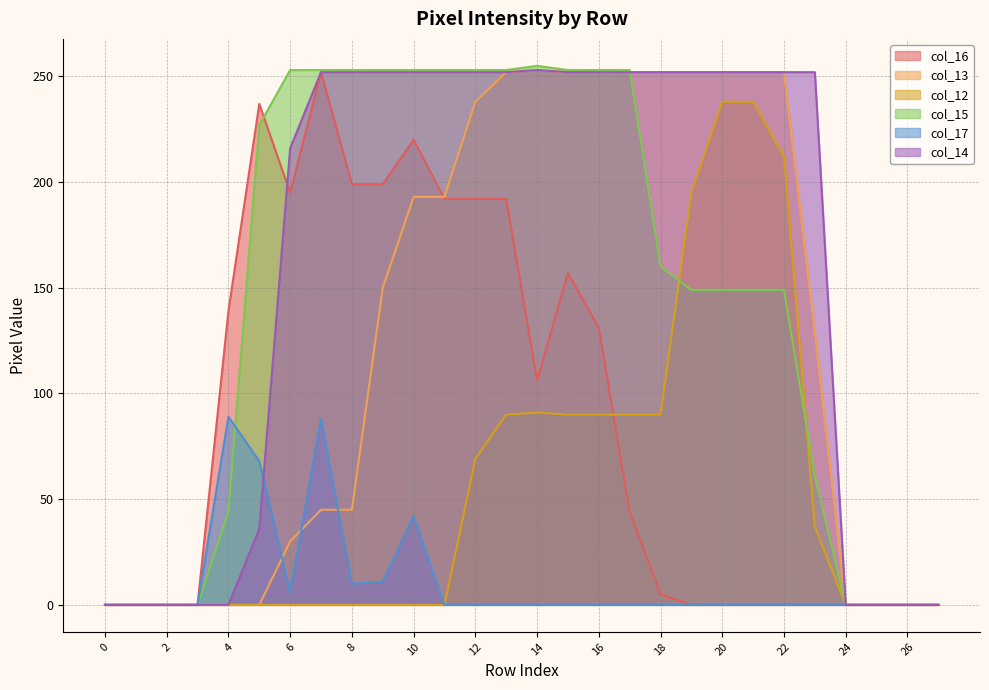

How many values in the col_14 series are below 252?

11